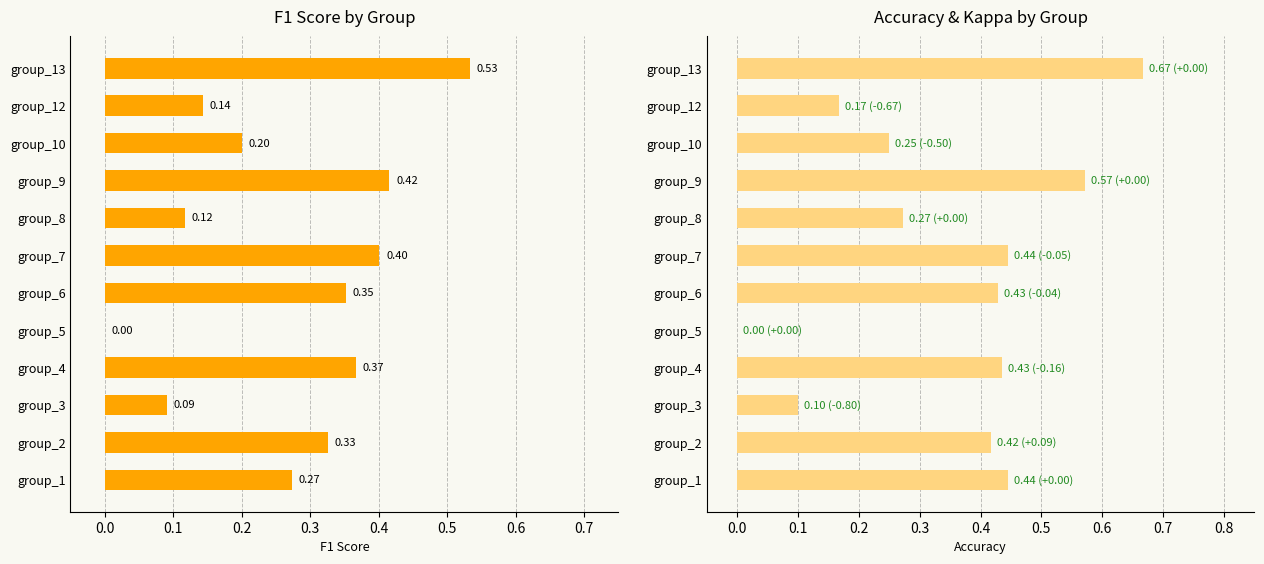

Which series has the largest total across all categories?

accuracy